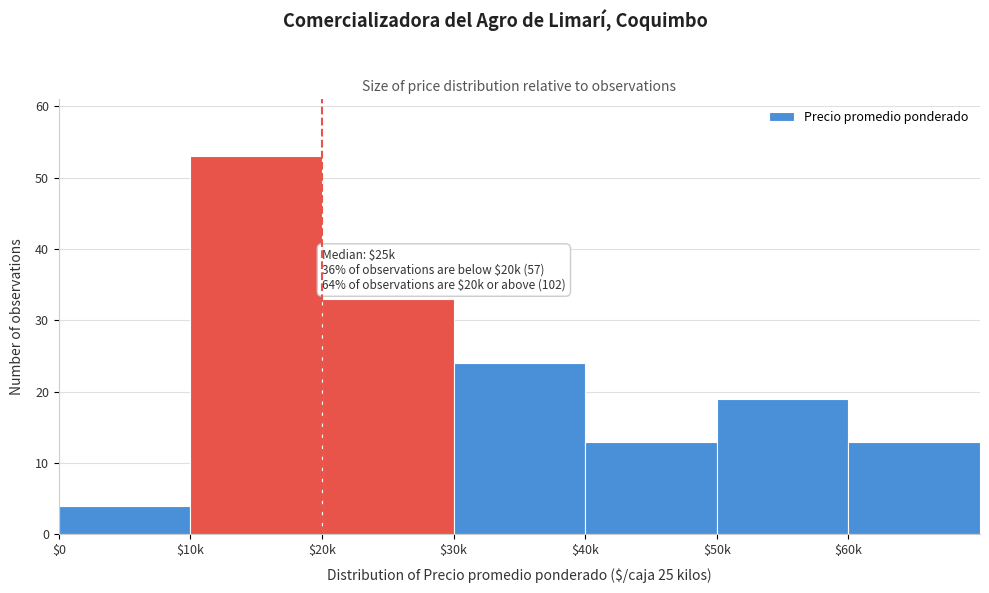

Reading left to right, what are all the values shown in this chart?

4	53	33	24	13	19	13